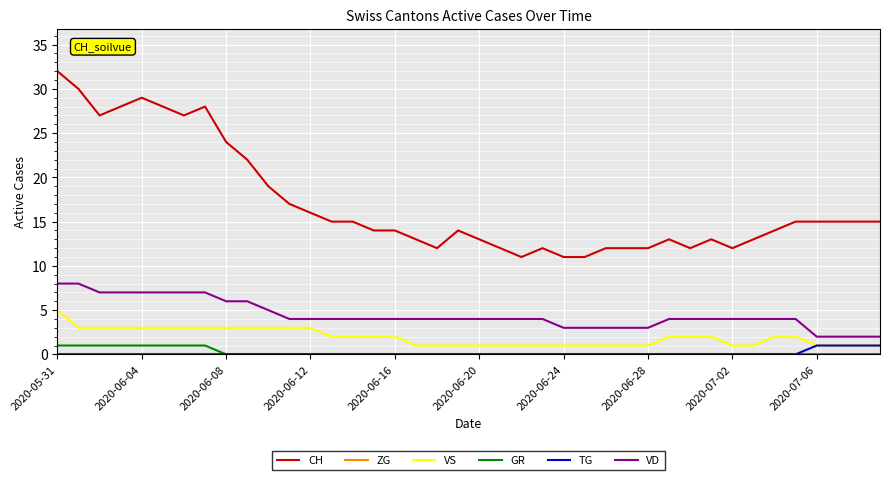

True or false: VS and CH cross at least once.

False